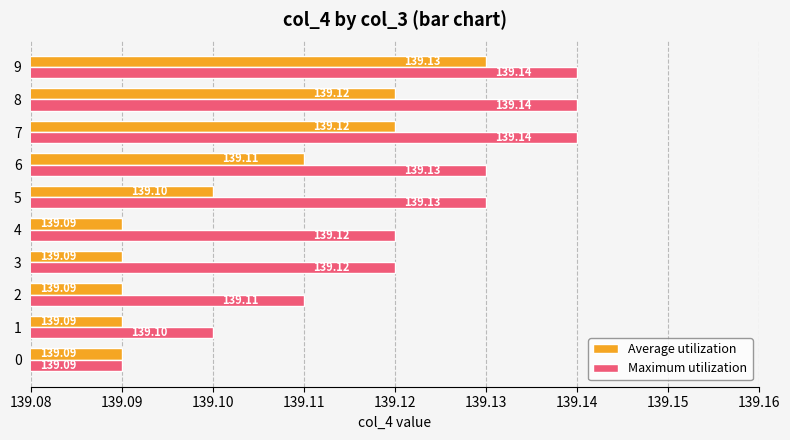

List the series in order of their overall mean, lowest first.

Average utilization, Maximum utilization